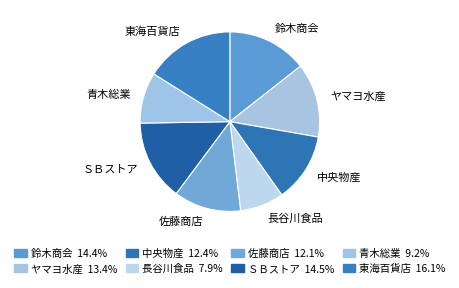

How many segments does this pie chart have?

8